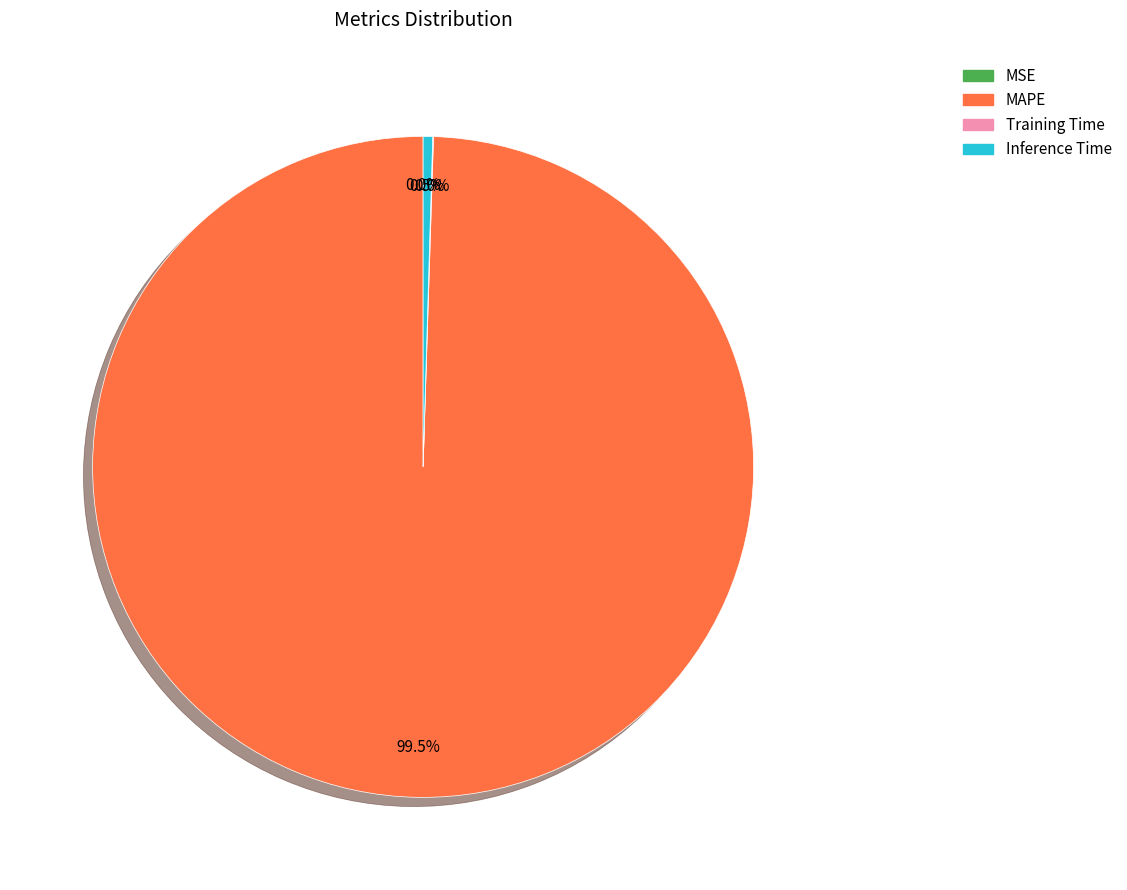

Combined, do MAPE and Inference Time account for over 50%?

Yes